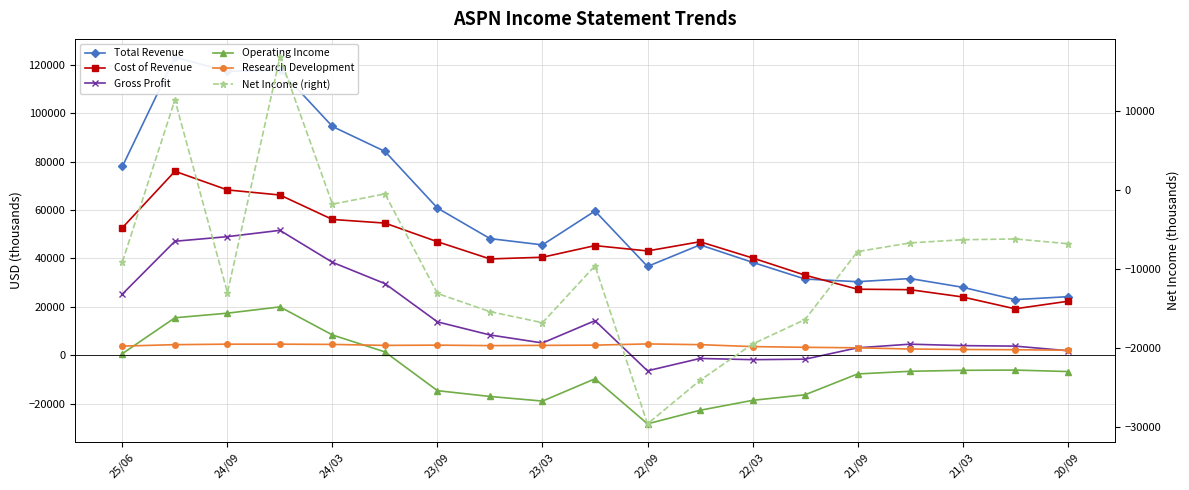

How many interior local valleys does the Cost of Revenue series have?

3